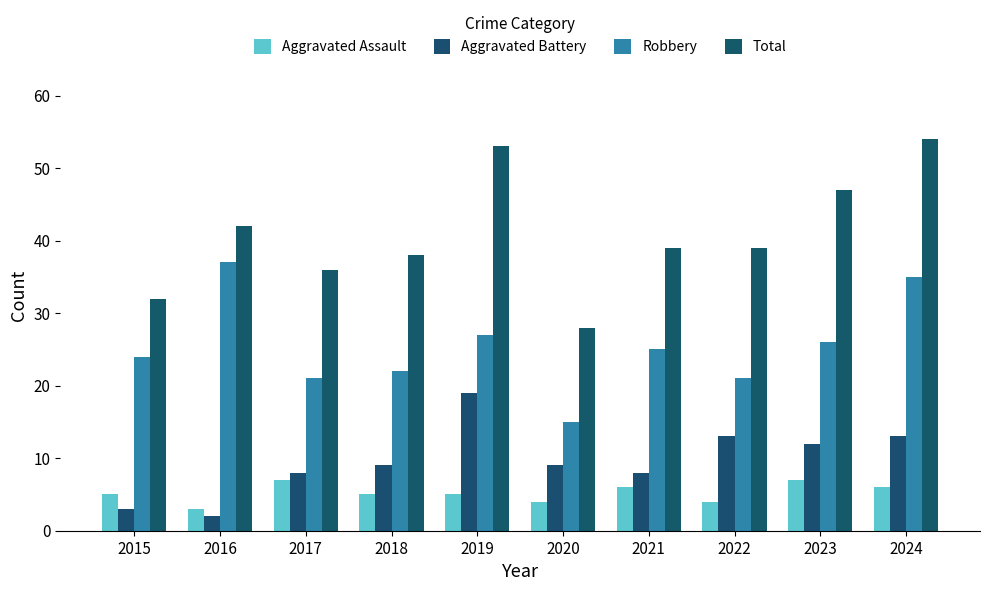

List the labels in order of Total value, smallest first.

2020, 2015, 2017, 2018, 2021, 2022, 2016, 2023, 2019, 2024